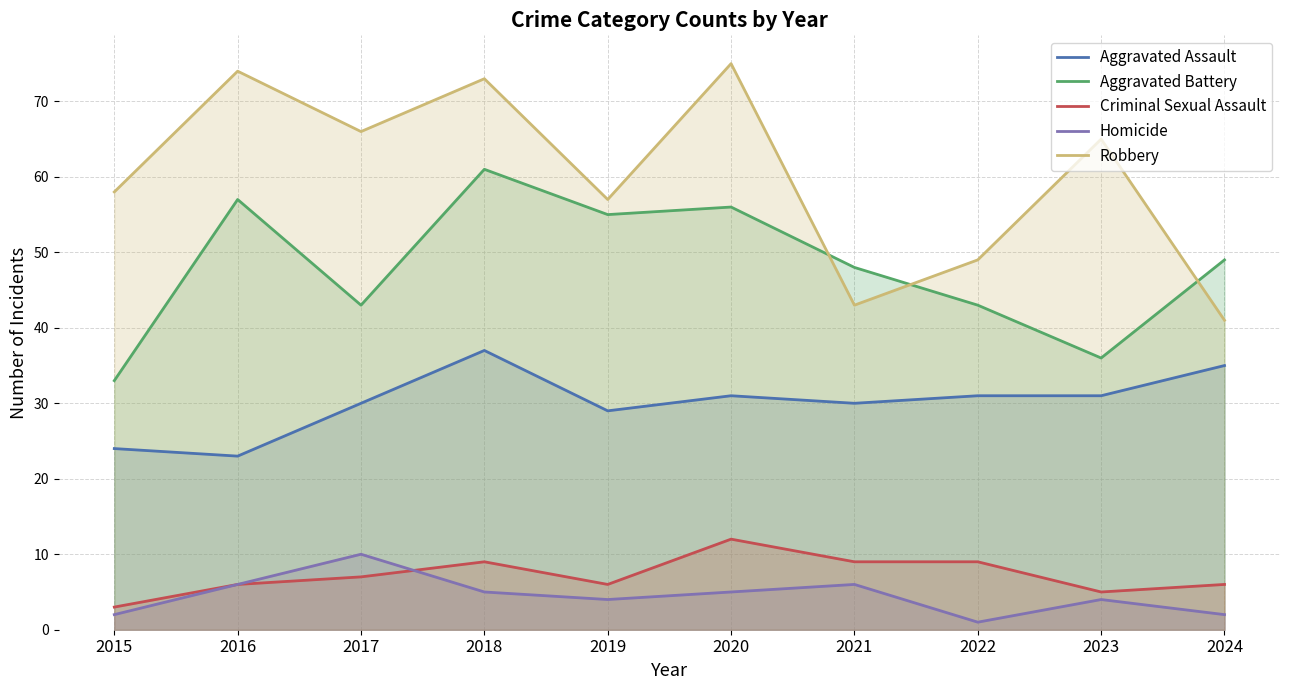

True or false: Homicide has a value of 6 at 2021.

True